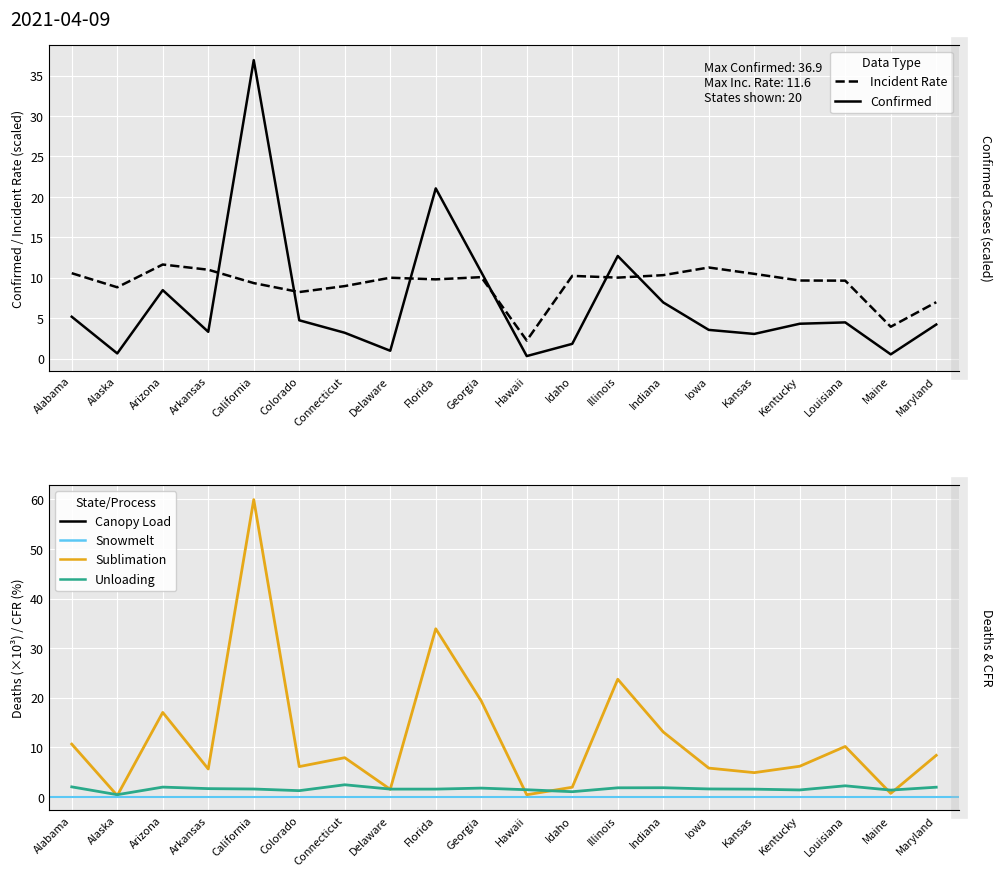

Reading left to right, transcribe all the data shown in this chart.

Confirmed: 5.2	0.6	8.5	3.3	36.9	4.7	3.2	1.0	21.0	10.7	0.3	1.8	12.7	6.9	3.6	3.1	4.3	4.5	0.5	4.2
Deaths: 10.7	0.3	17.1	5.7	59.9	6.1	7.9	1.6	33.9	19.4	0.5	2.0	23.7	13.1	5.8	4.9	6.2	10.2	0.7	8.4
Case_Fatality_Ratio: 2.1	0.5	2.0	1.7	1.6	1.3	2.5	1.6	1.6	1.8	1.5	1.1	1.9	1.9	1.6	1.6	1.4	2.3	1.4	2.0
Incident_Rate: 10.6	8.8	11.6	11.0	9.3	8.2	9.0	10.0	9.8	10.1	2.2	10.2	10.0	10.3	11.3	10.5	9.7	9.6	3.9	7.0